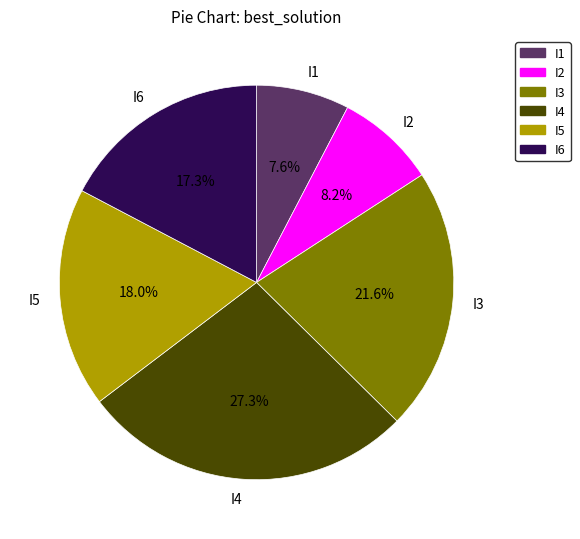

How many segments does this pie chart have?

6